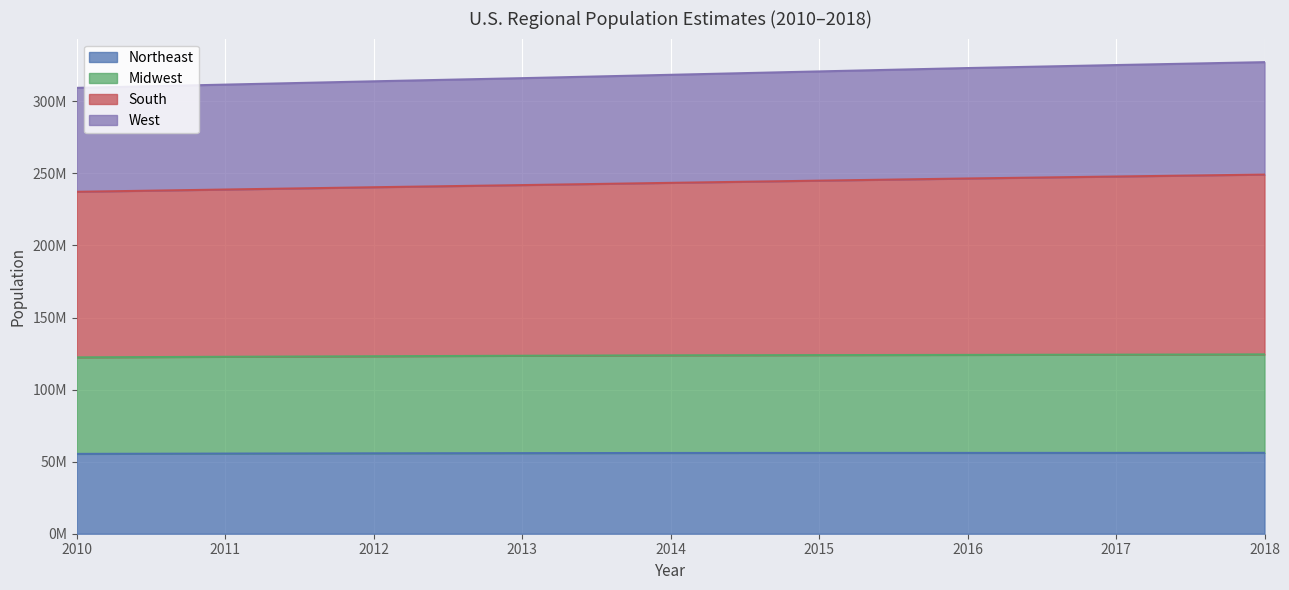

How many values in the Northeast series exceed 56015864?

4